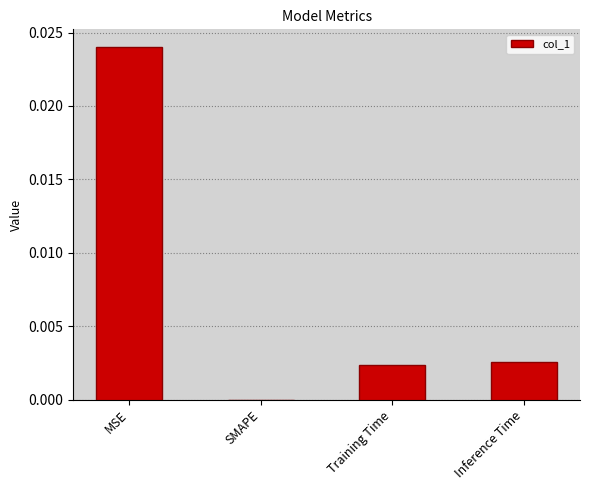

Which category has the highest value across all series?

MSE